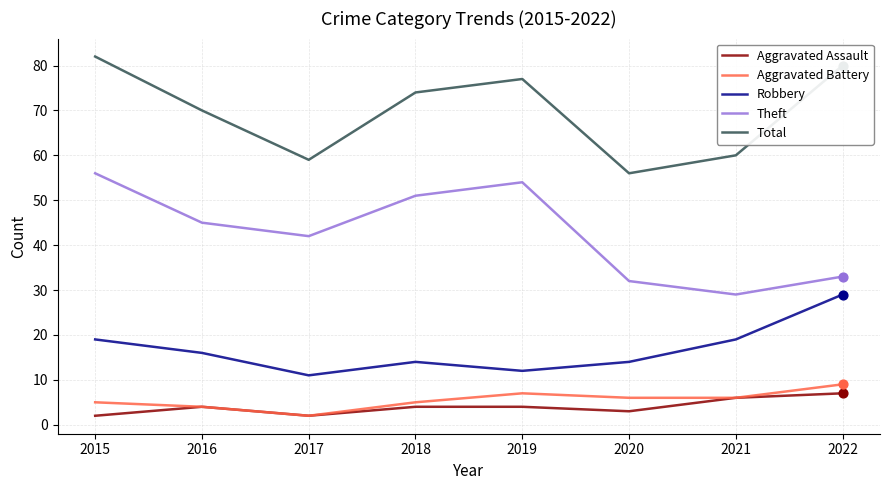

What are all the series names shown in the legend?

Aggravated Assault, Aggravated Battery, Robbery, Theft, Total